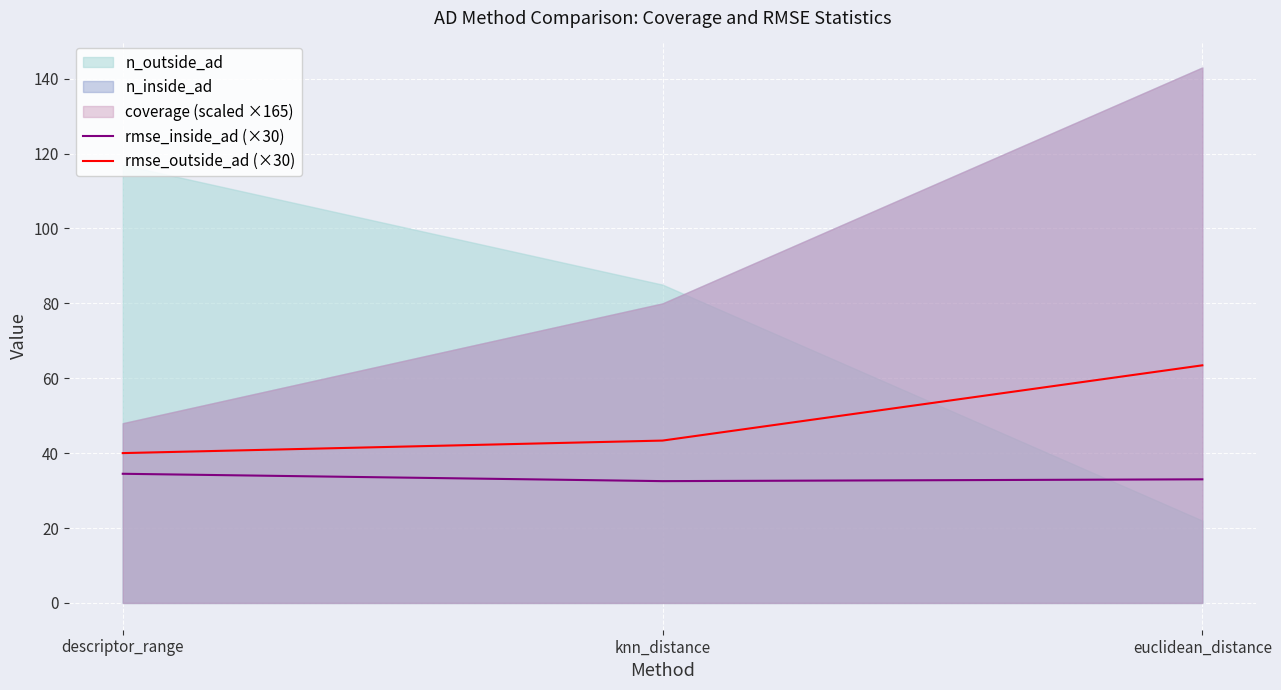

The value of rmse_inside_ad (×30) at euclidean_distance is 33.0. True or false?

True